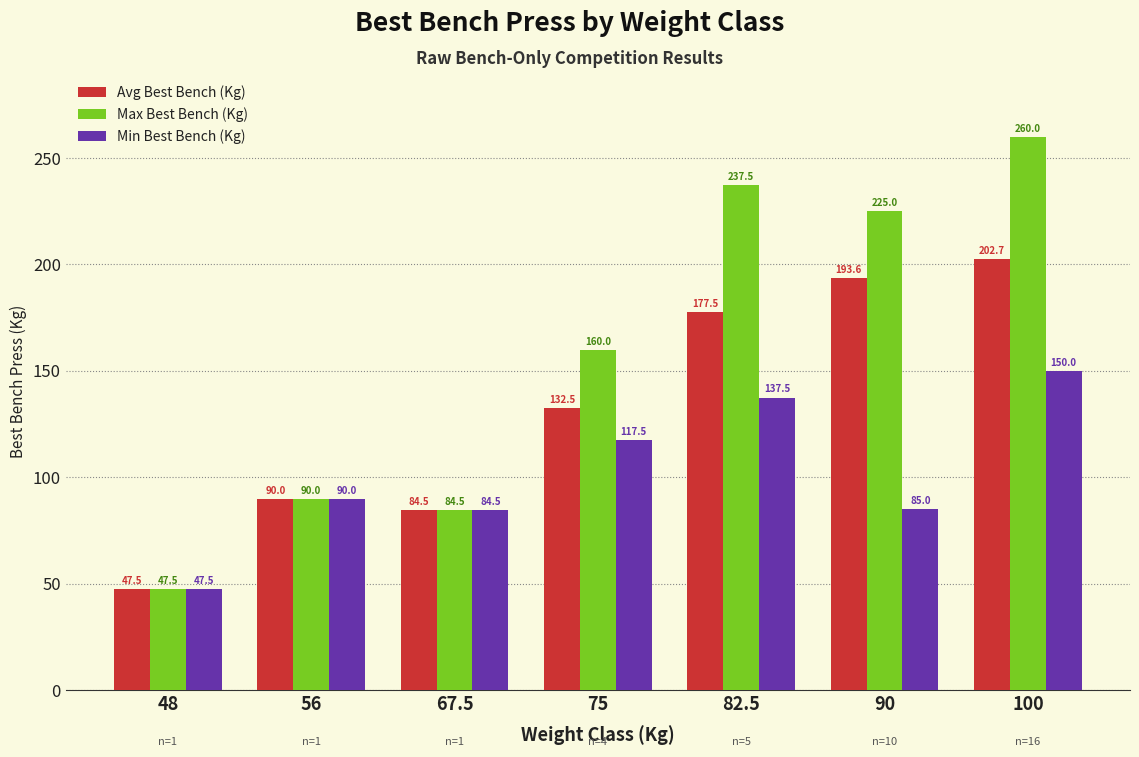

What are all the series names shown in the legend?

Avg Best Bench (Kg), Max Best Bench (Kg), Min Best Bench (Kg)